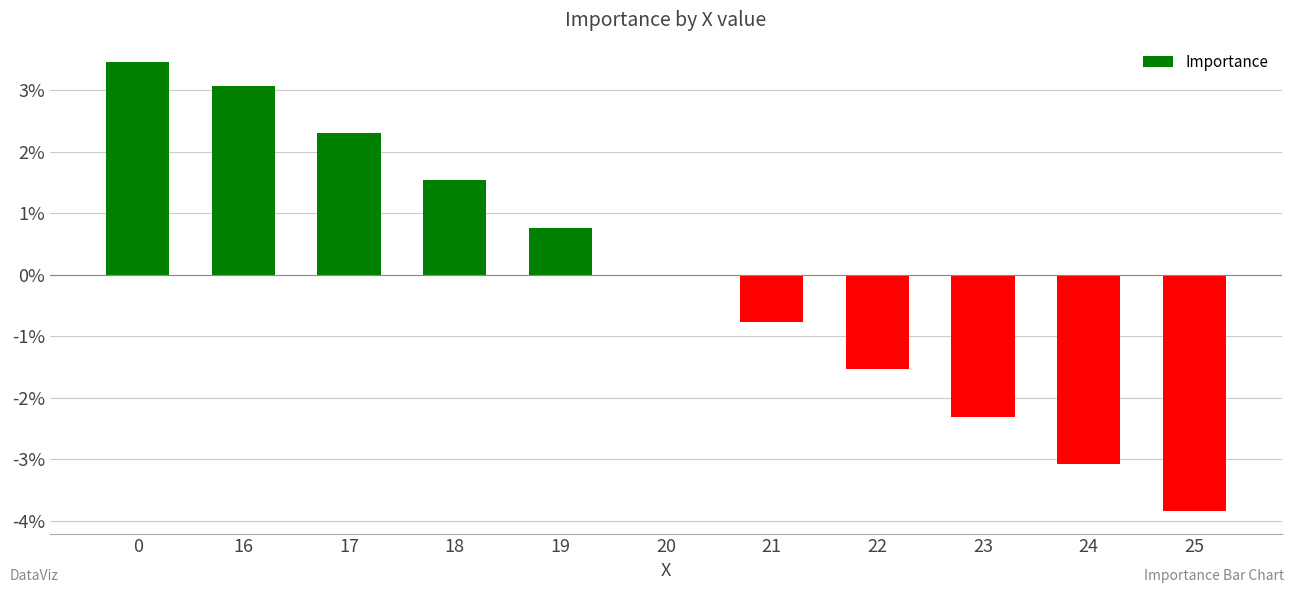

Rank the categories by value from lowest to highest.

25, 24, 23, 22, 21, 20, 19, 18, 17, 16, 0